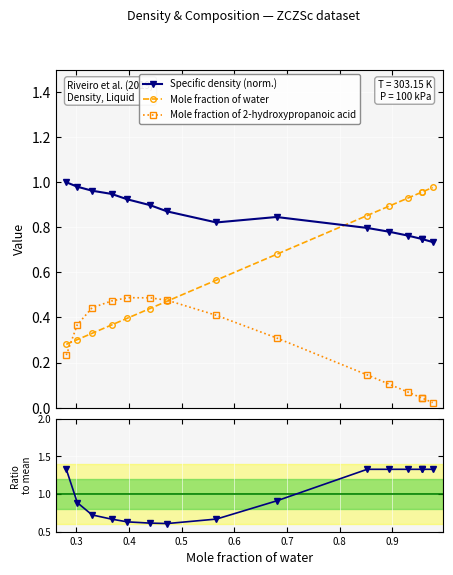

Is this an area chart (filled region under the line)?

No